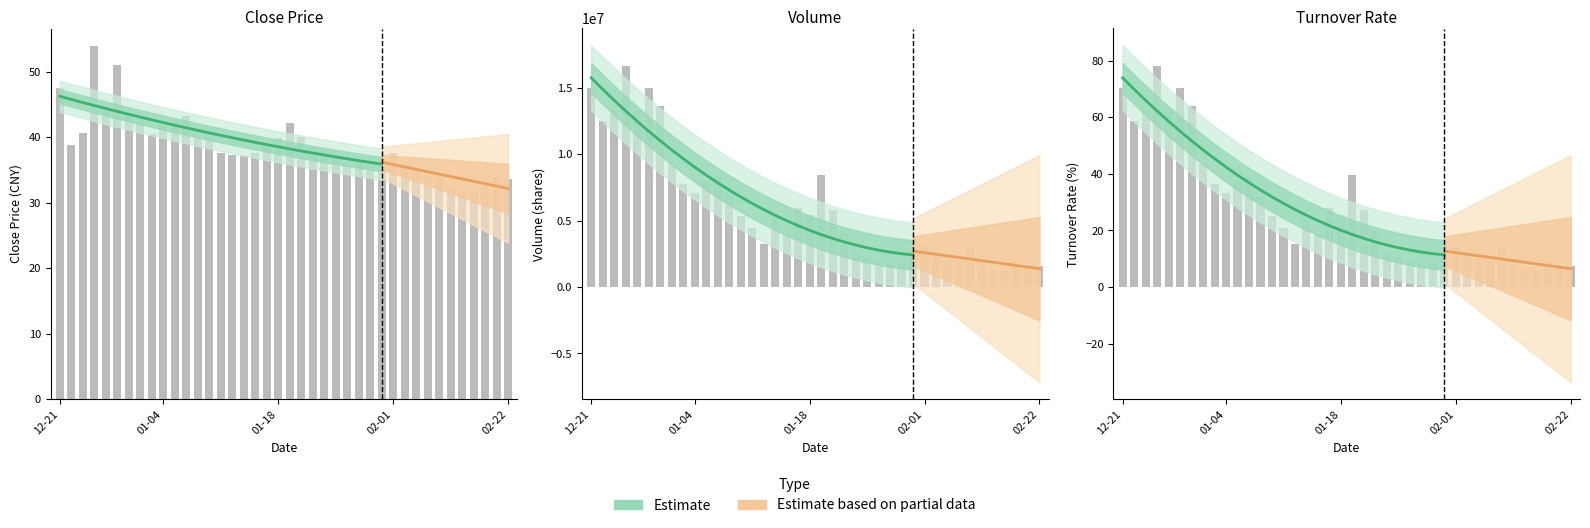

How many bars are there in total?

120